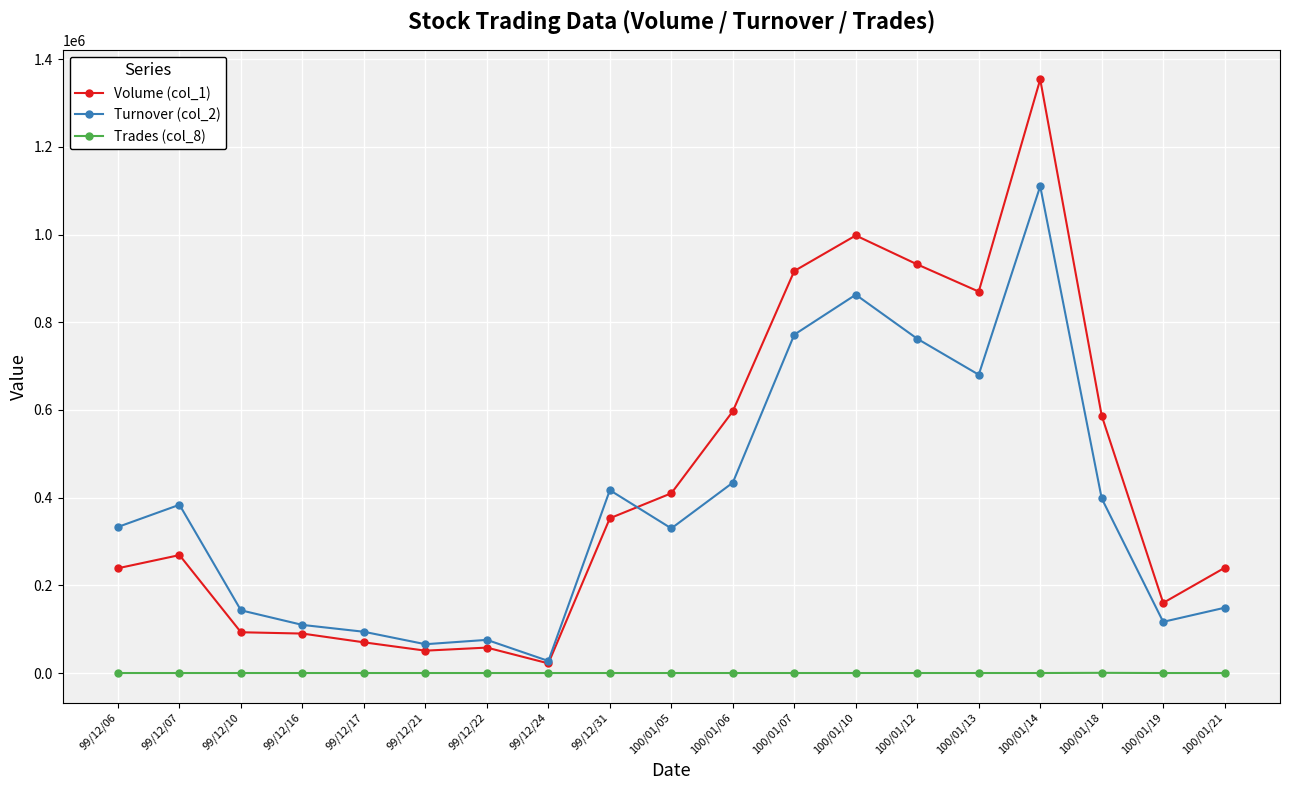

At which label is Turnover (col_2) closest to 568925?

100/01/13